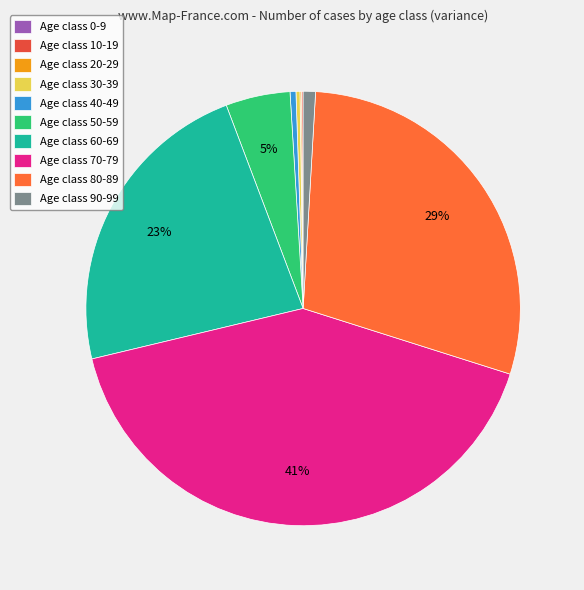

Which category has the biggest portion of the pie?

Age class 70-79